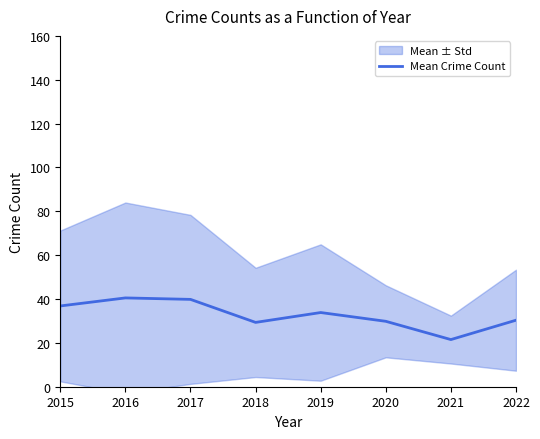

Reading left to right, list all the values displayed in this chart.

2015=36.8	2016=40.5	2017=39.8	2018=29.3	2019=33.8	2020=29.8	2021=21.5	2022=30.3